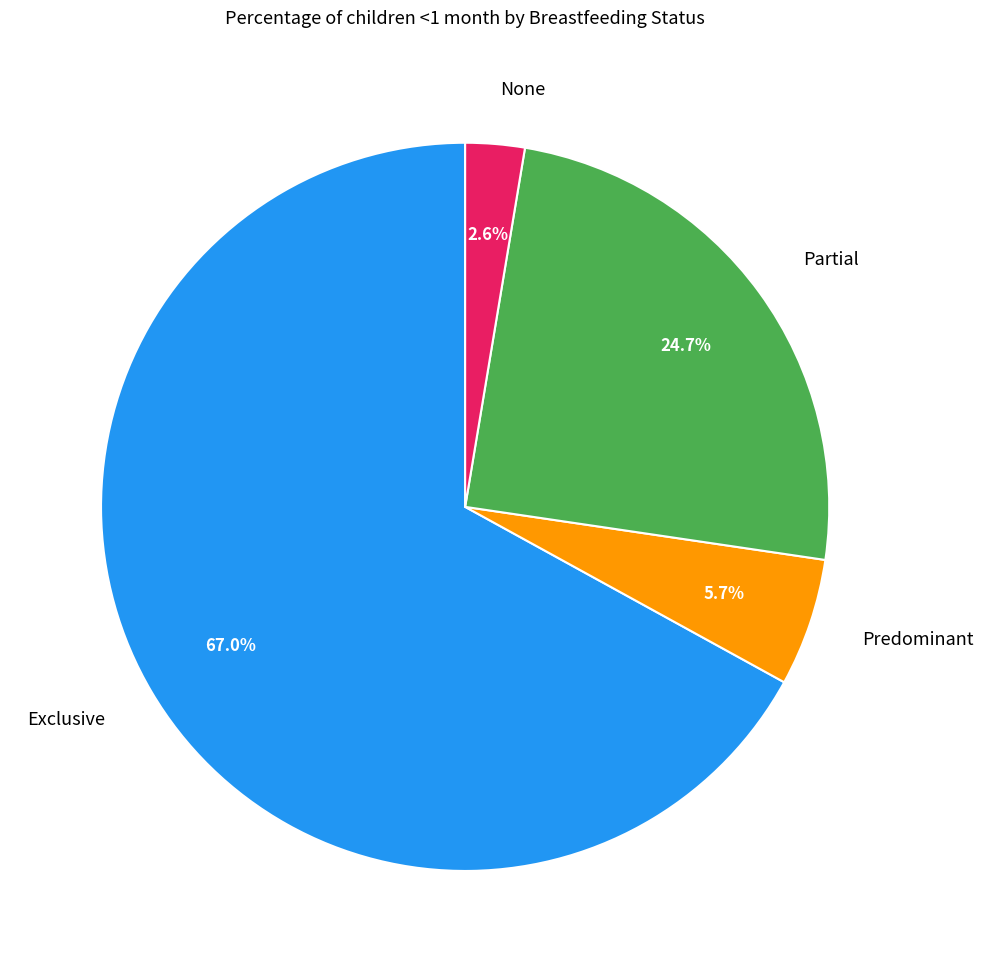

Is there any slice that represents more than half of the pie?

Yes